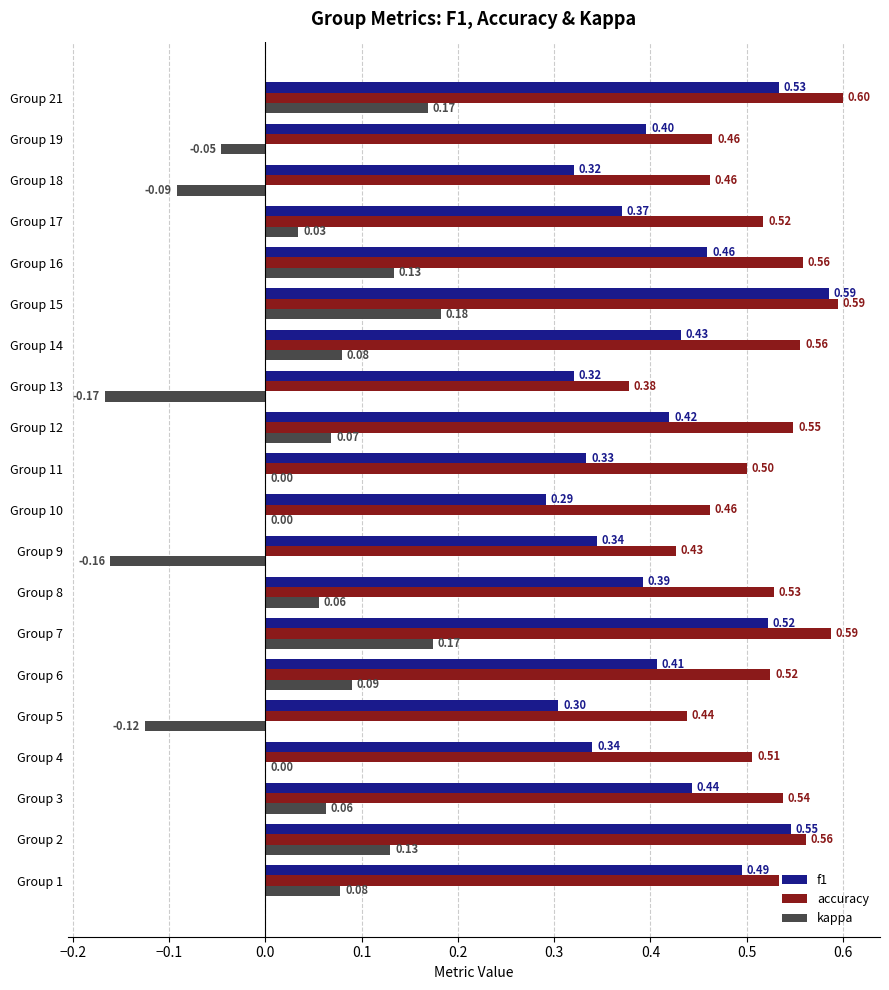

Between Group 7 and Group 19, which series saw the biggest shift?

kappa